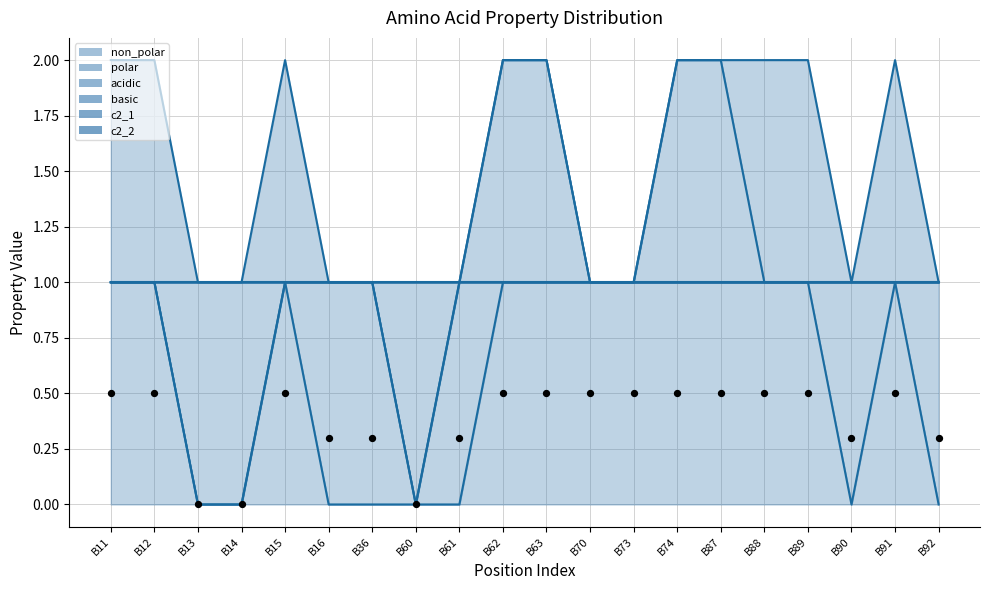

Which has a higher value, B91 or B87?

B91